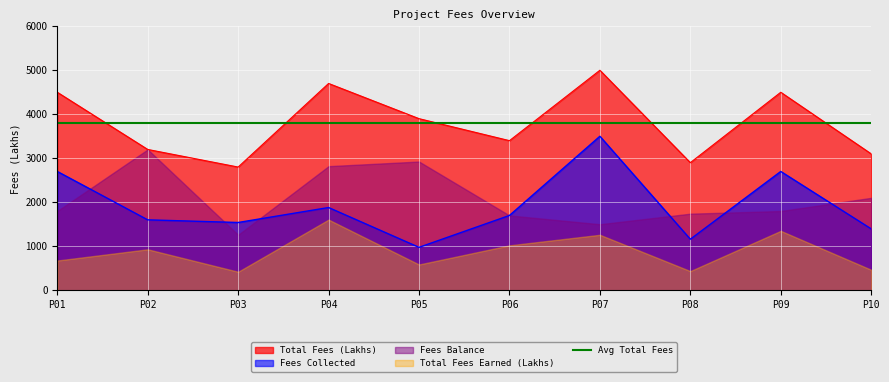

True or false: Fees Collected and Avg Total Fees intersect in this chart.

False